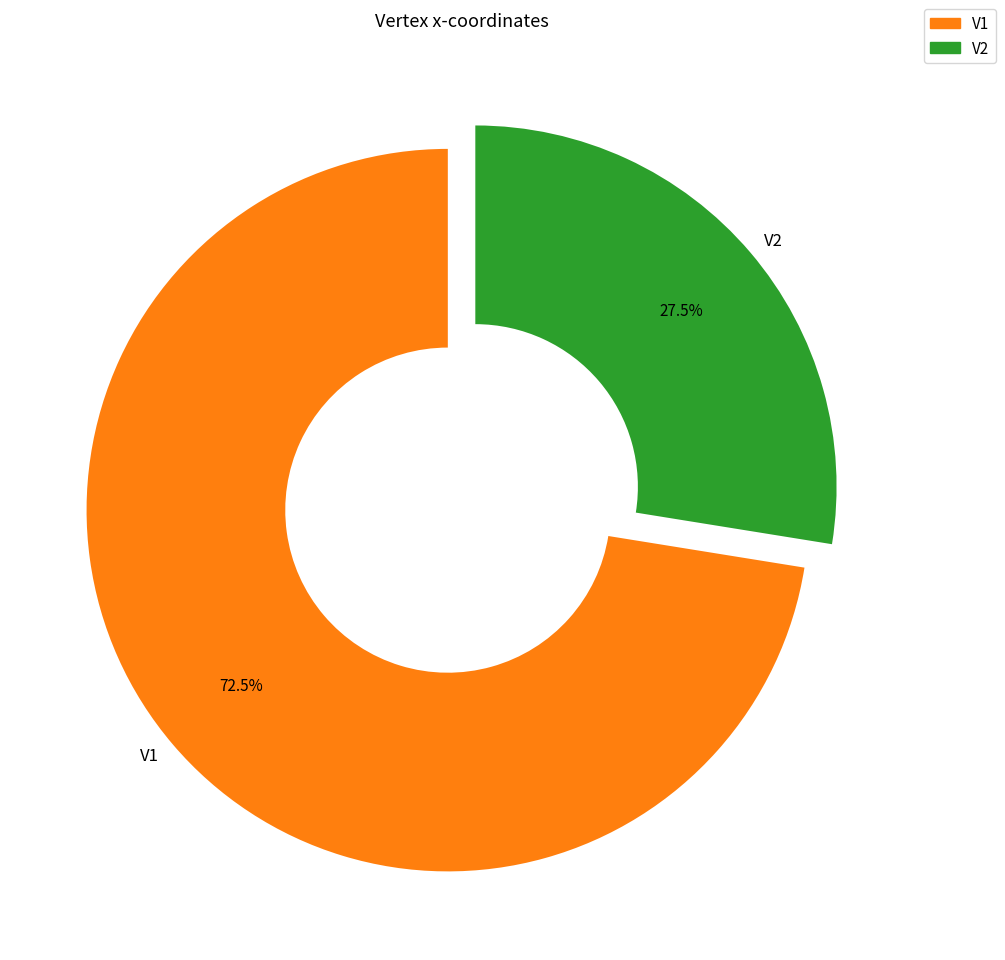

To the nearest percent, what is the combined percentage of V2 and V1?

100%